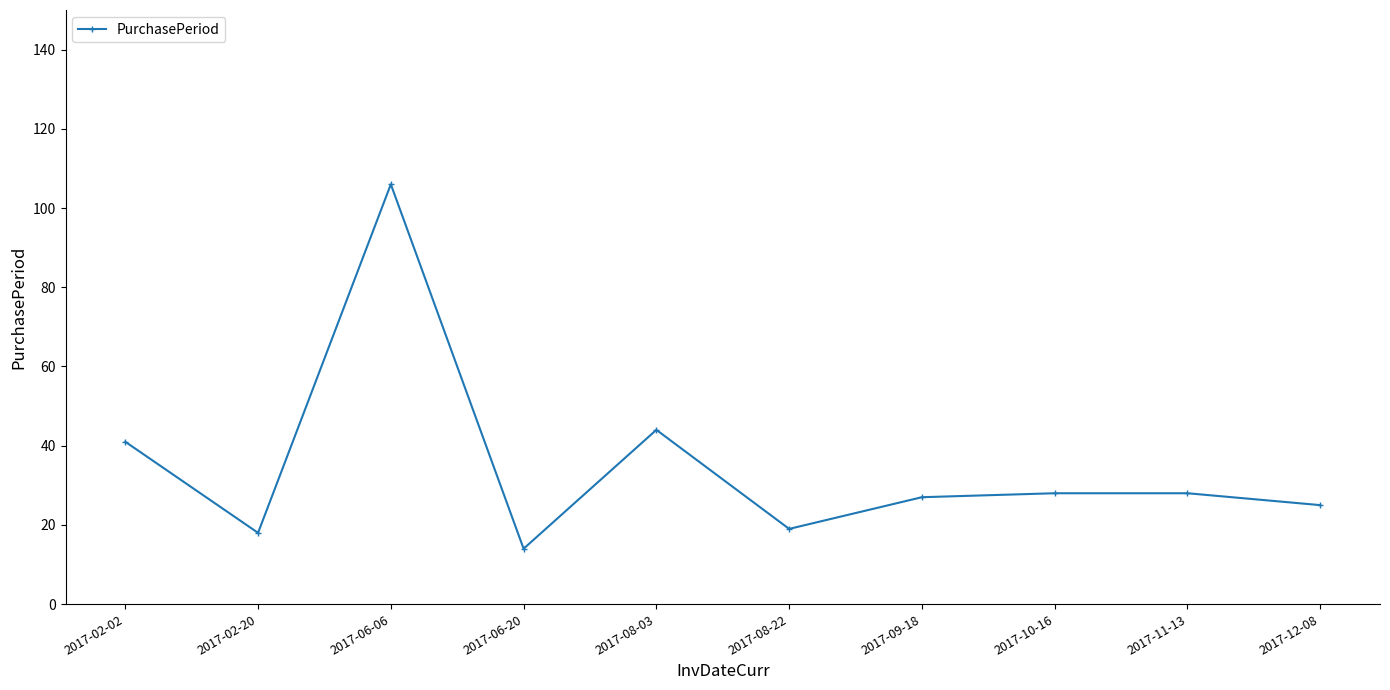

Which category has the lowest value across all series?

2017-06-20